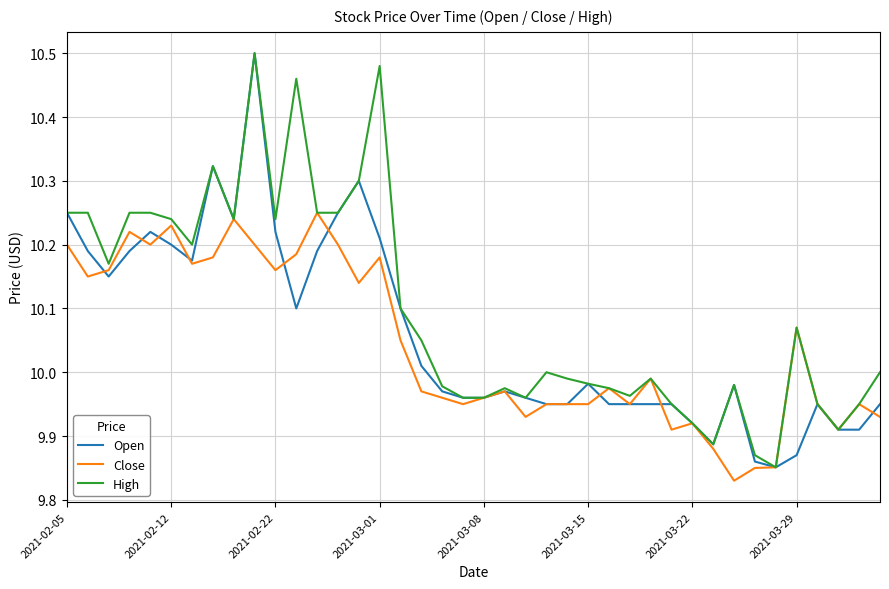

Which series has the largest total across all categories?

High